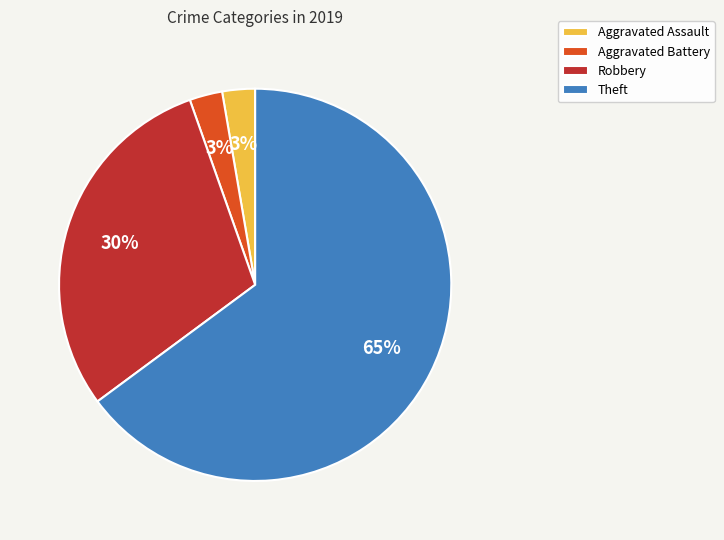

How many segments does this pie chart have?

4